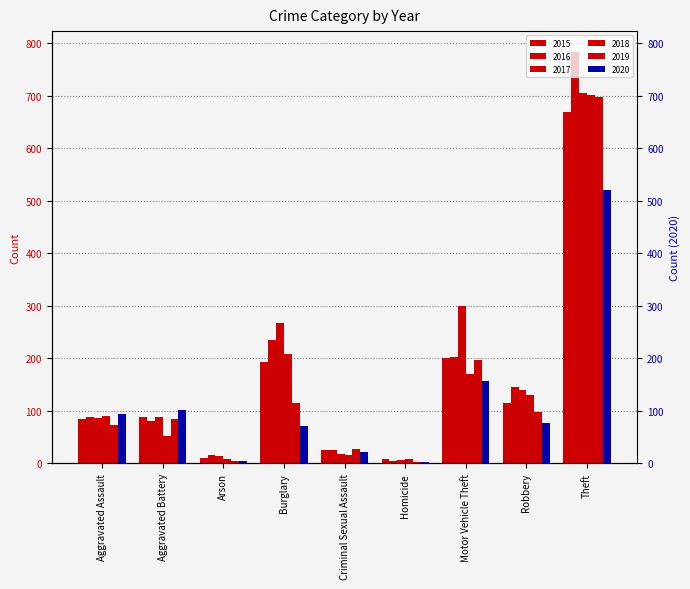

Which category has the highest value in the 2019 series?

Theft